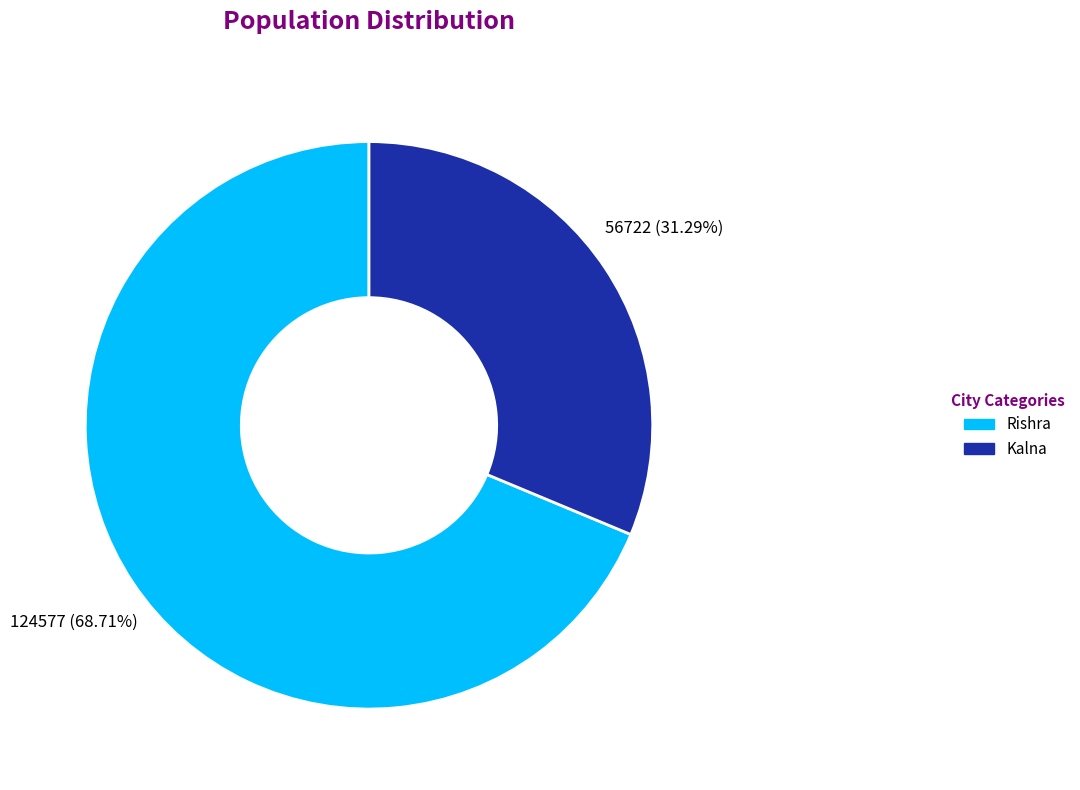

What is the ratio of the value at Kalna to the value at Rishra?

0.5